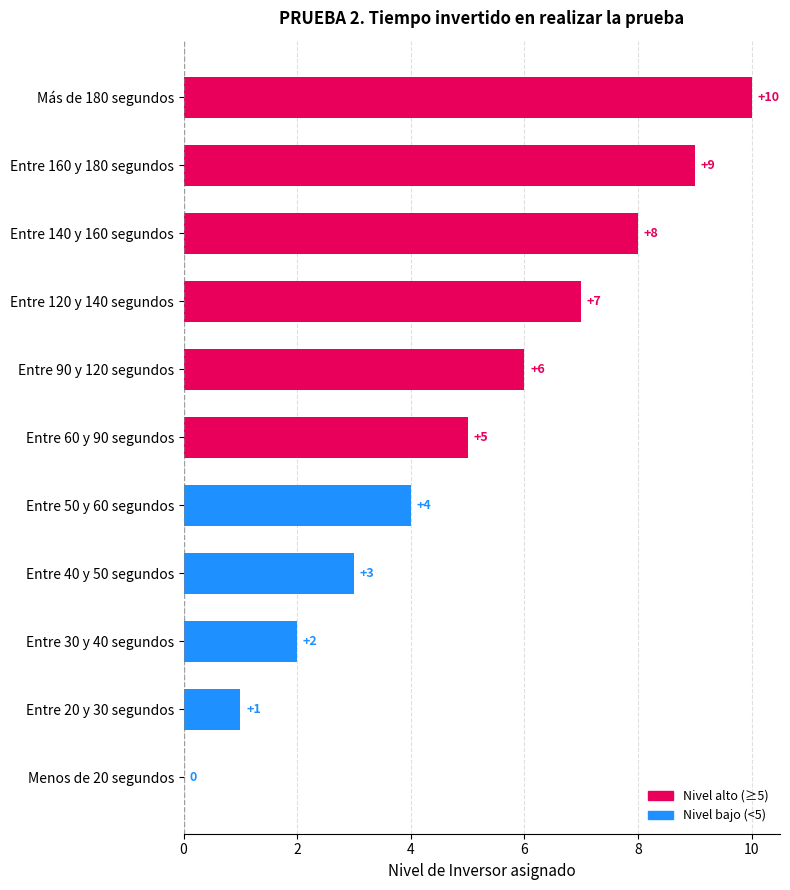

Between Entre 140 y 160 segundos and Entre 120 y 140 segundos, which is larger?

Entre 140 y 160 segundos